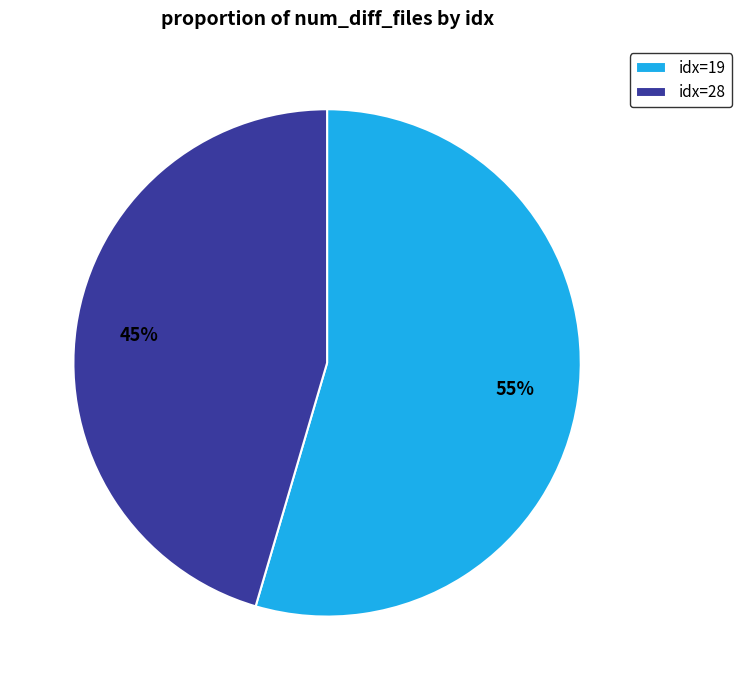

To the nearest percent, what is the average slice percentage?

50%